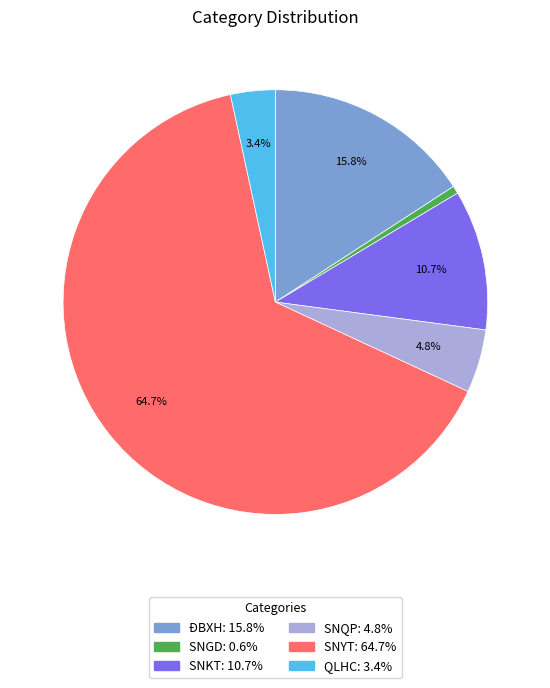

To the nearest percent, what portion does SNGD represent?

1%